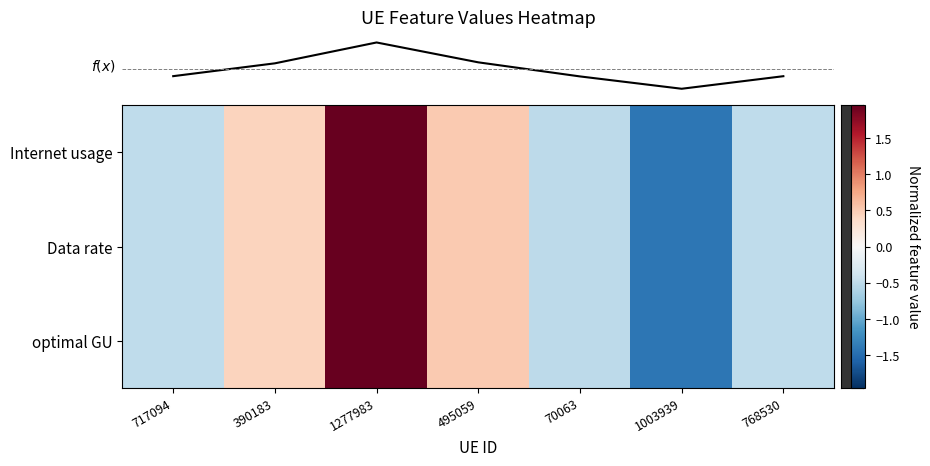

Which label corresponds to the largest value in the chart?

1277983